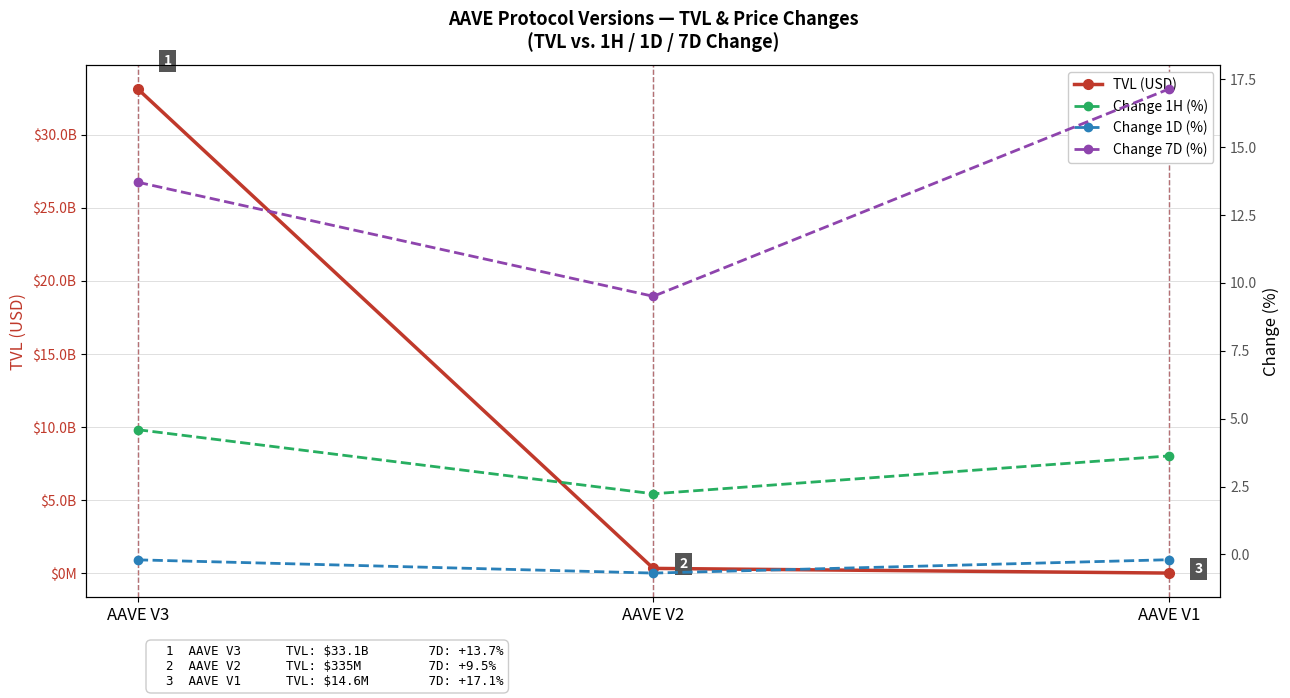

Which series has the largest total across all categories?

TVL (USD)